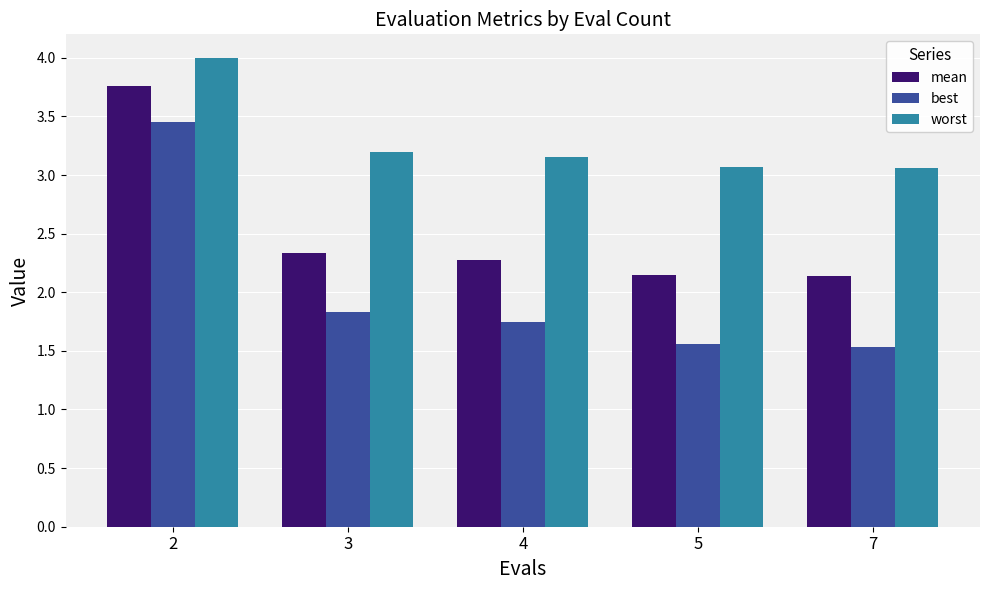

At how many categories does at least one series exceed 3?

5